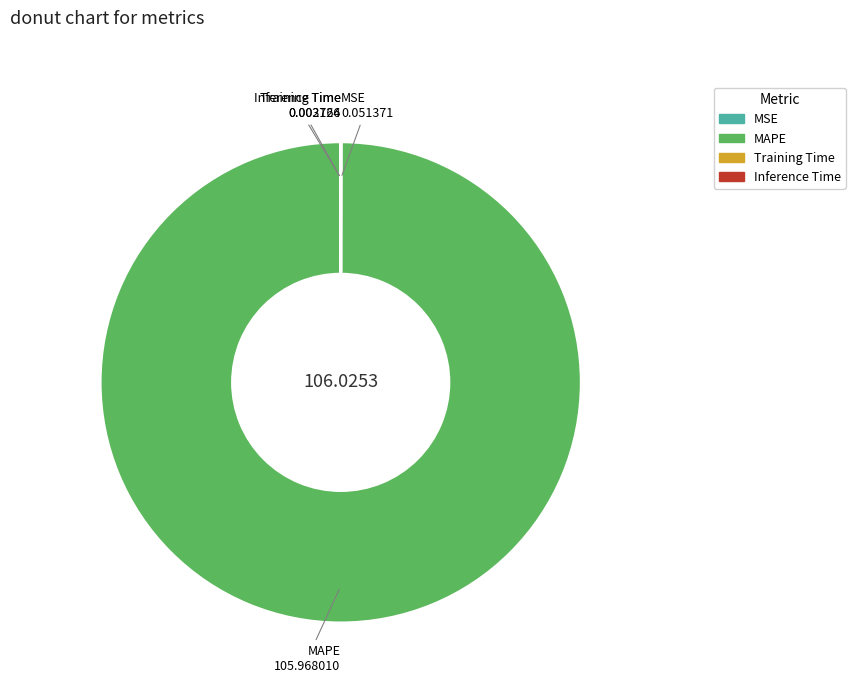

Which slice is the largest?

MAPE